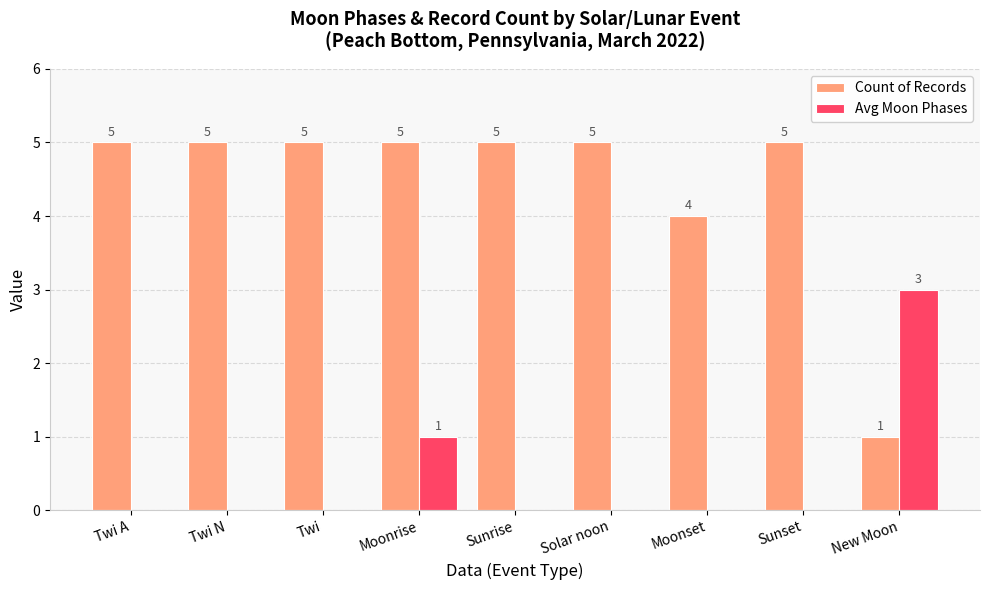

Which series has the largest total across all categories?

Count of Records